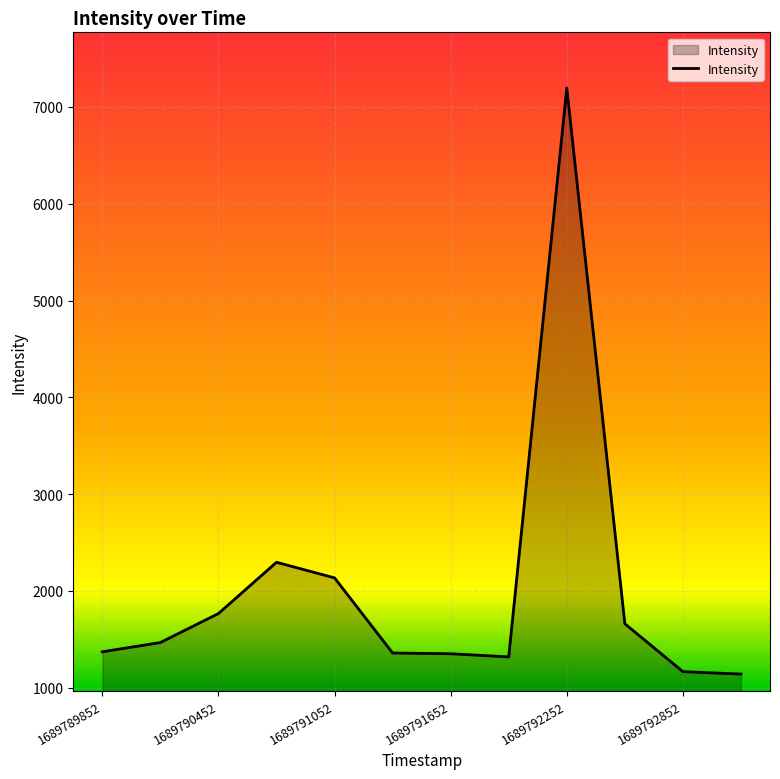

What is the maximum value shown in the chart?

7194.9